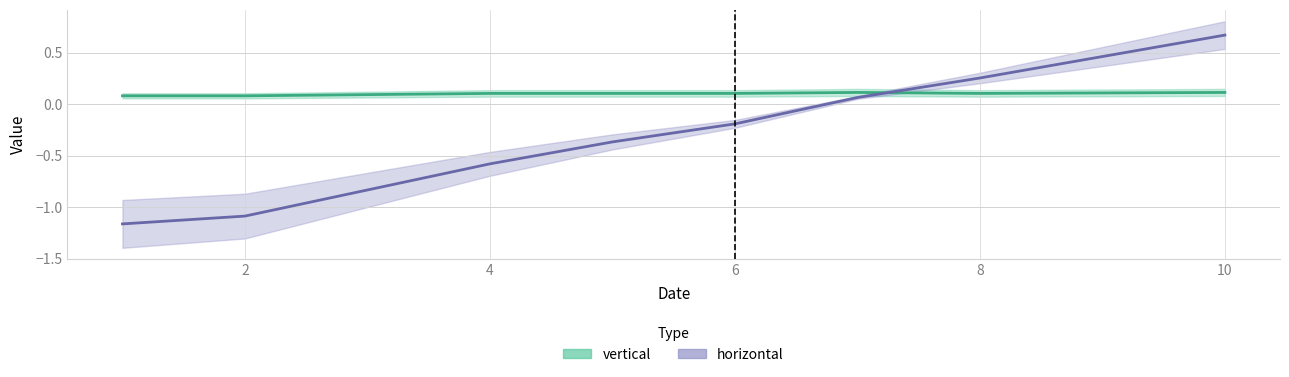

At how many categories does at least one series exceed 0?

8